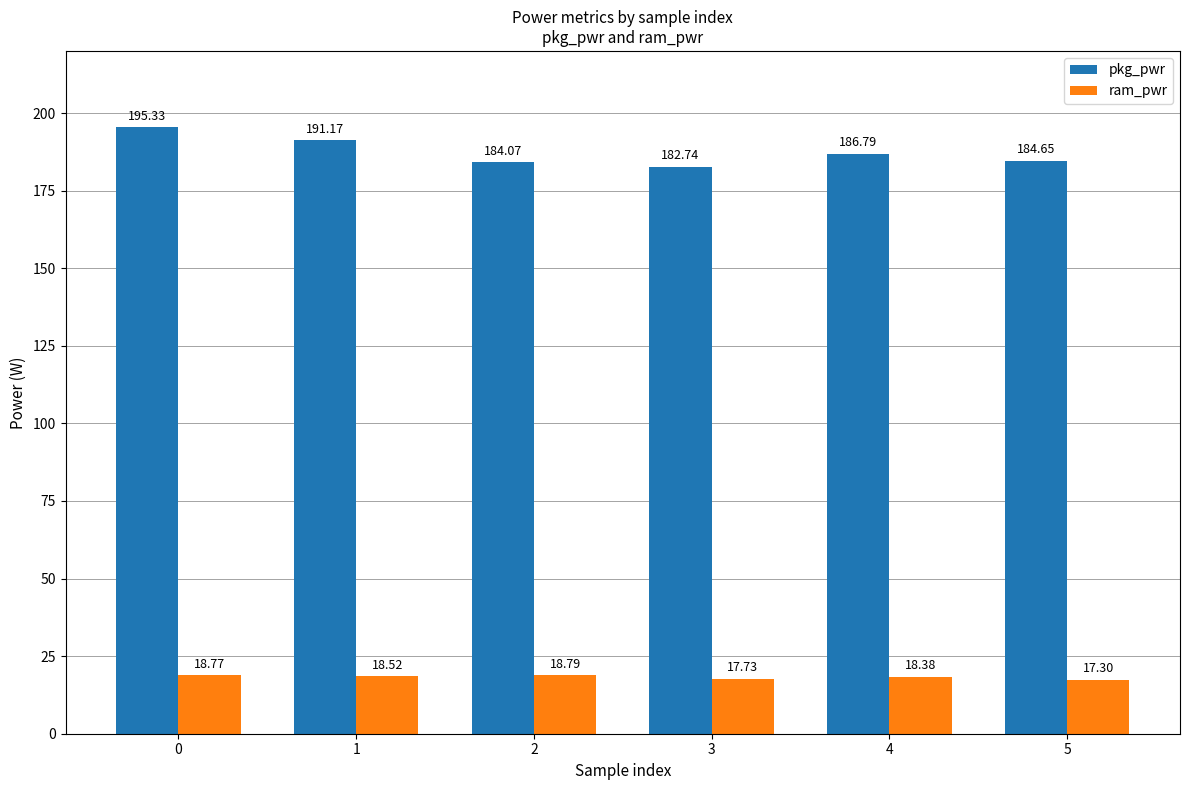

What is the value of the ram_pwr bar at the 3rd from the left?

18.8